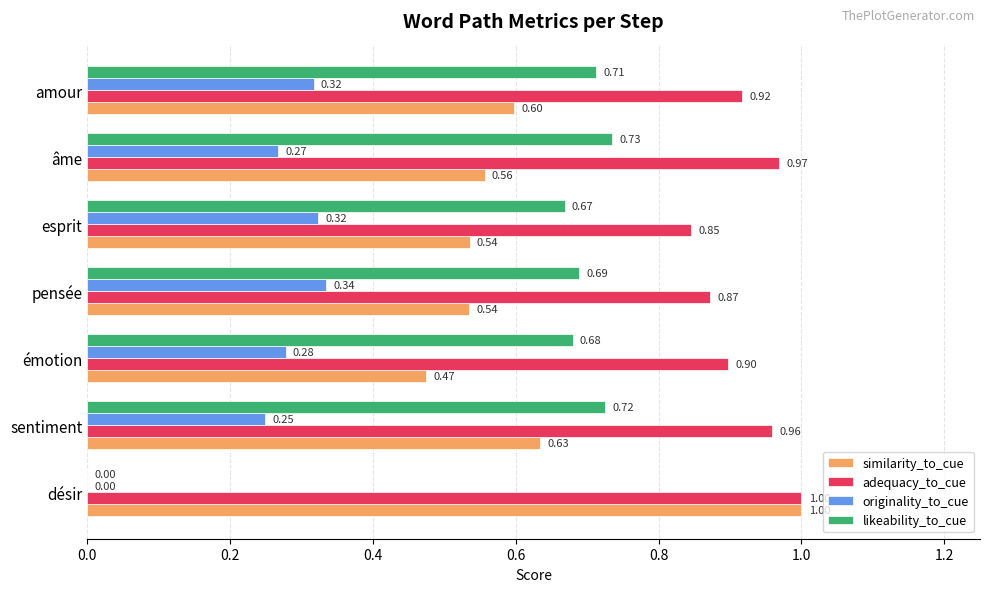

What is the total value across all series at émotion?

2.3